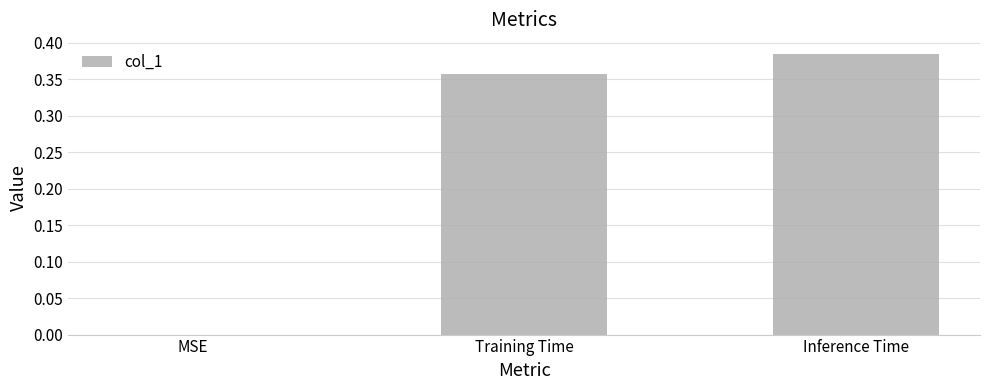

What is the change in value from MSE to Training Time?

+0.4